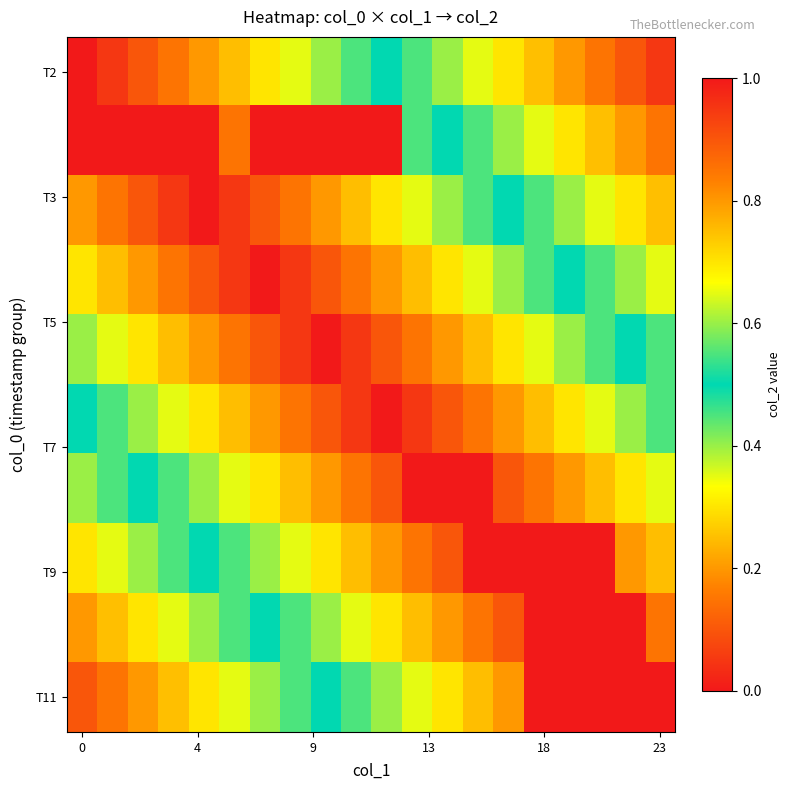

How many distinct data groups are displayed?

10